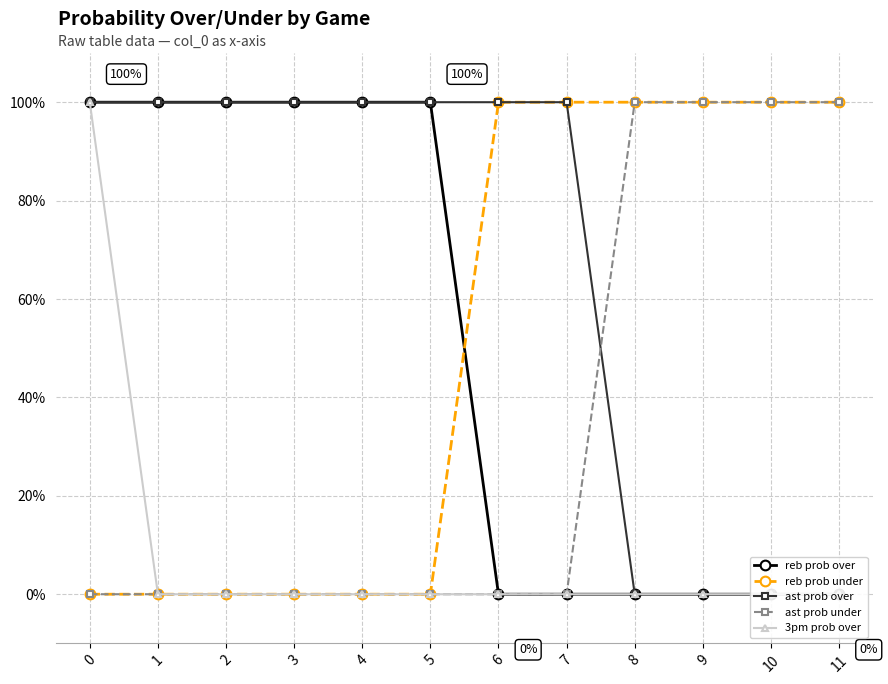

What is the sum of all 3pm prob over values?

100